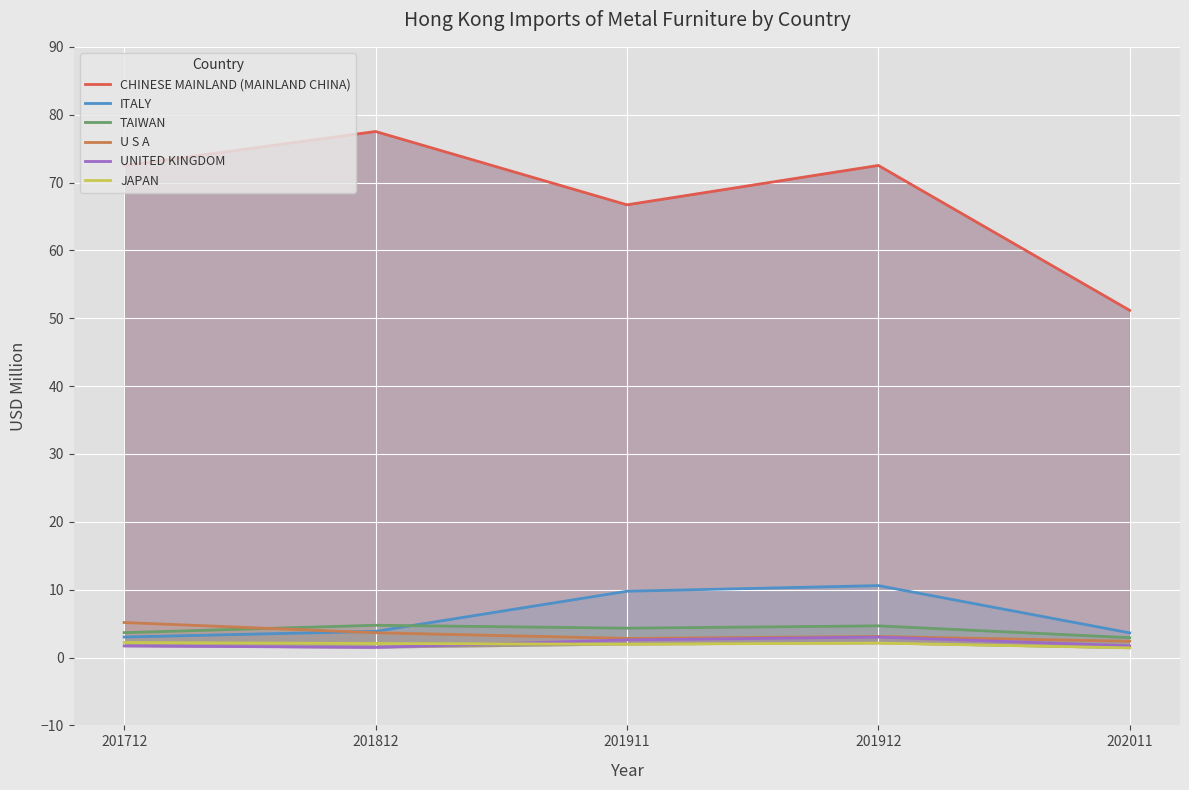

Is the value of CHINESE MAINLAND (MAINLAND CHINA) at 201812 greater than the value of U S A at 201812?

Yes